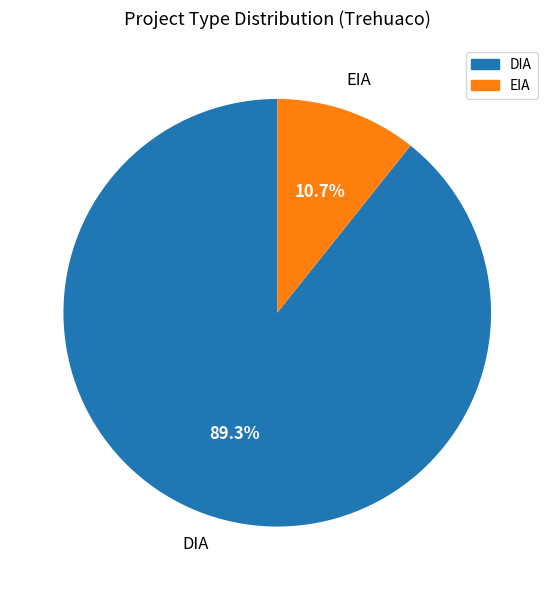

Combined, what portion of the pie is DIA and EIA?

100.0%